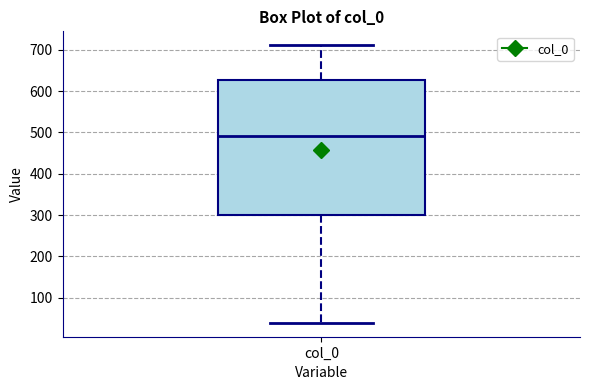

Read this box plot against the y-axis: the position of the median line, the range covered by the box, and the ends of both whiskers. The values are not printed on the chart, so give them approximately, as read against the axis.

median 490, box 300 to 630, whiskers 40 to 710